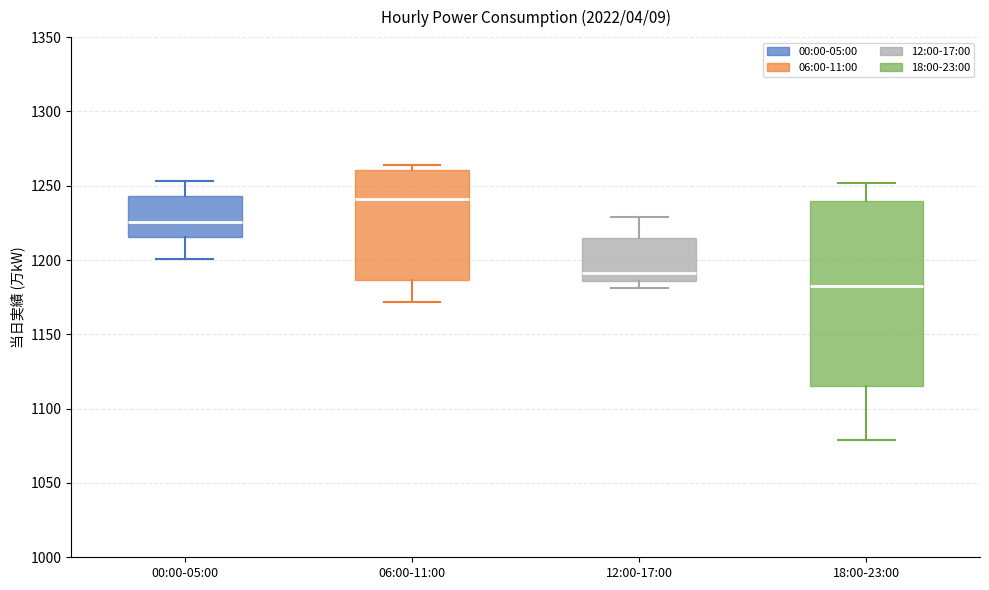

Which box's median line is the highest?

06:00-11:00